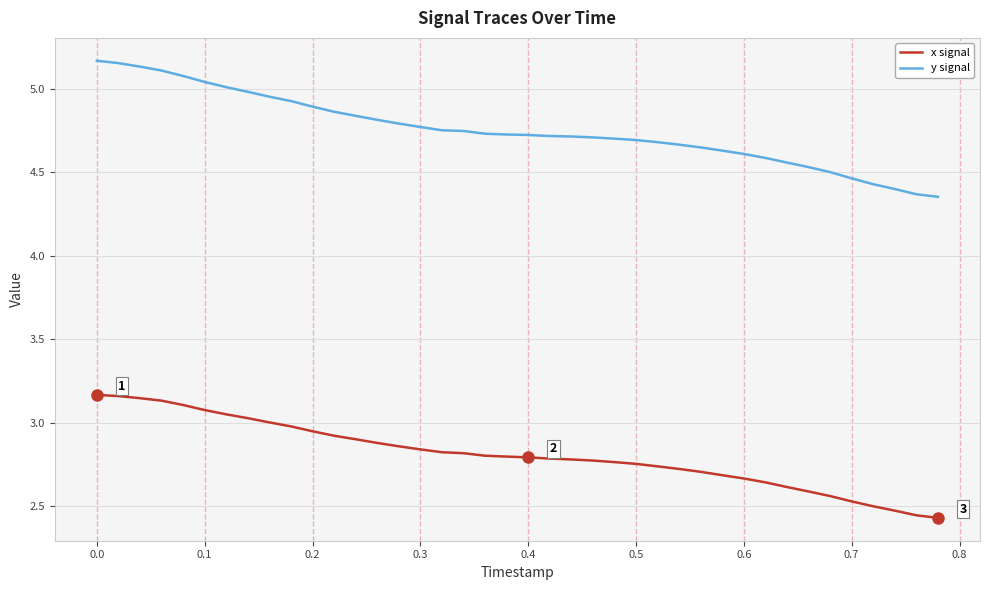

Which series has the largest total across all categories?

y signal